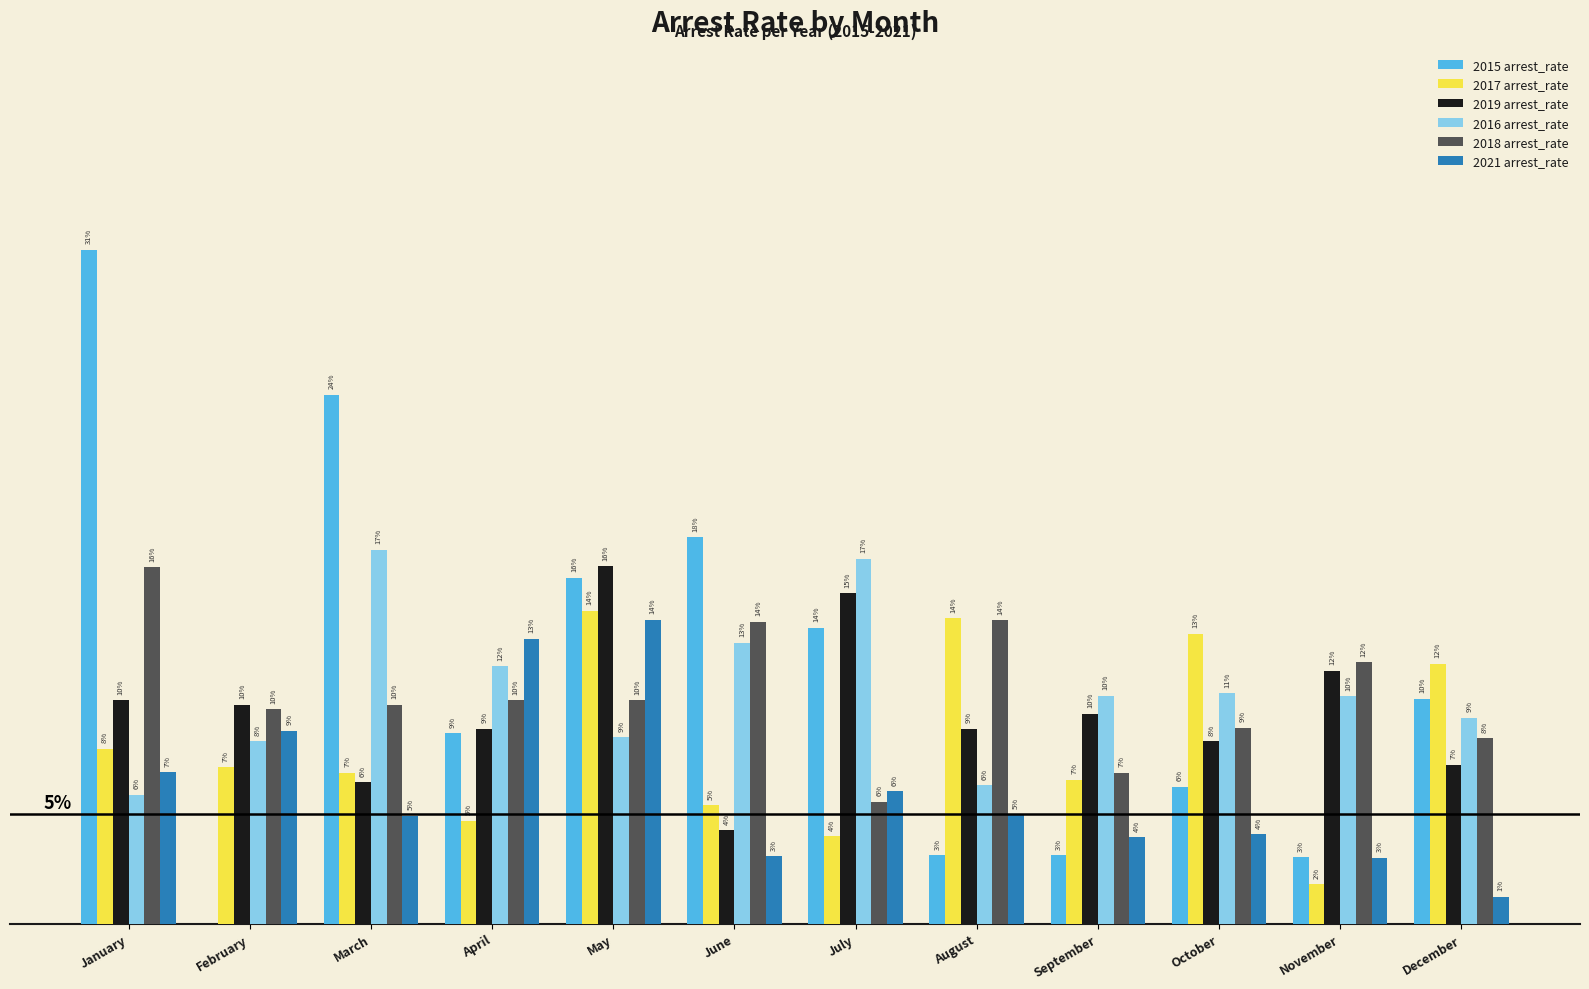

True or false: 2015 arrest_rate has a value of 0.3 at June.

False